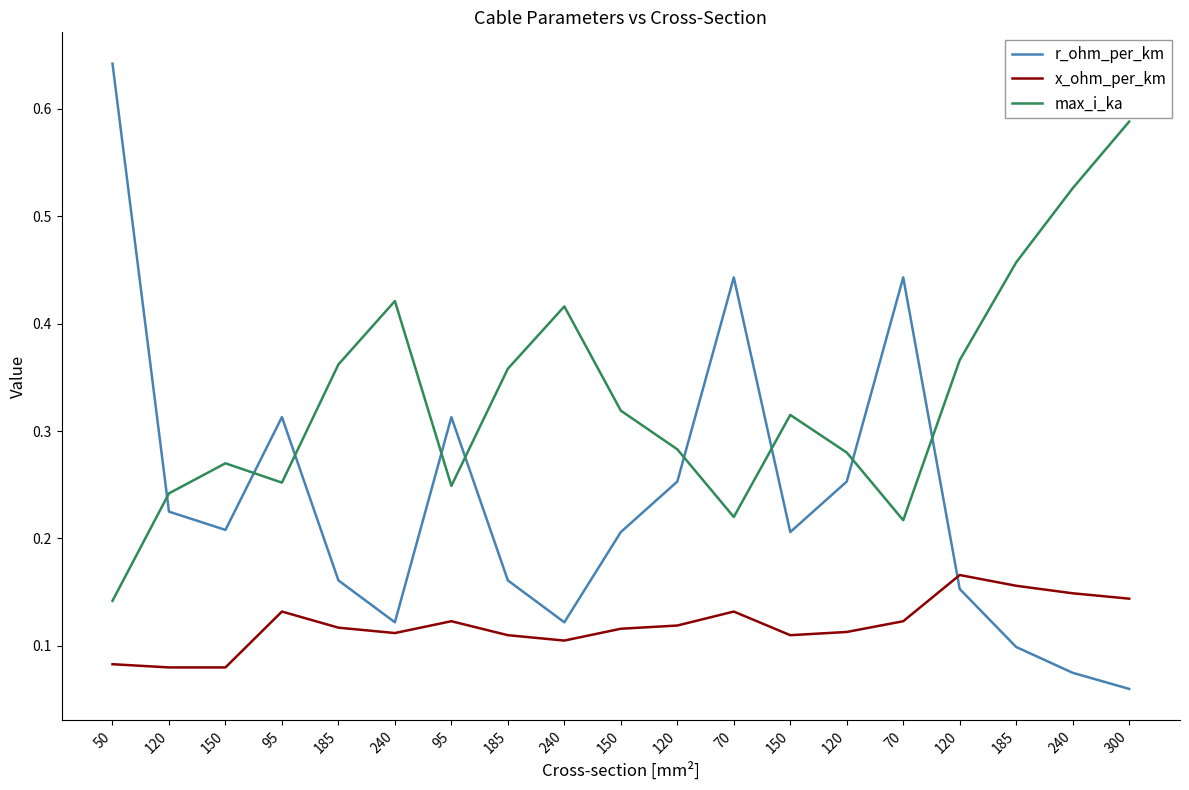

Between 150 and 95, which is larger?

95